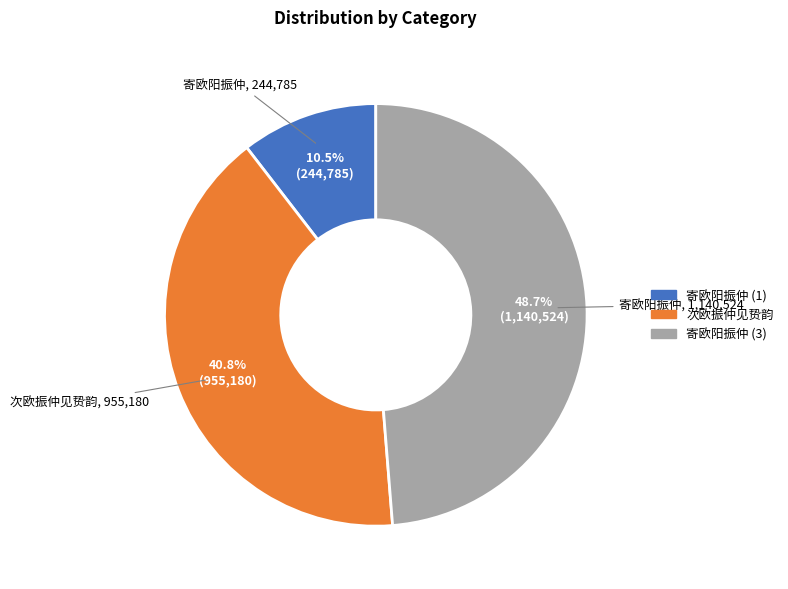

Is there a majority slice in this chart?

No